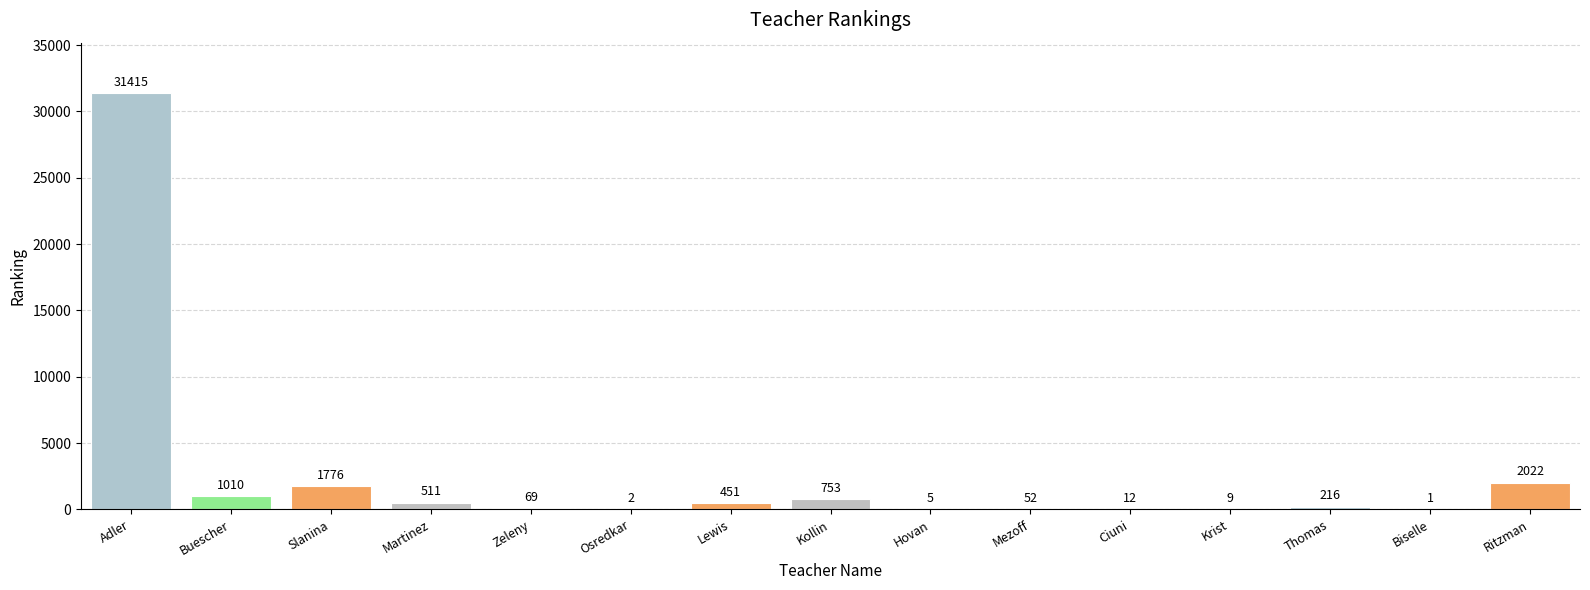

Reading left to right, transcribe all the data shown in this chart.

Adler=31415	Buescher=1010	Slanina=1776	Martinez=511	Zeleny=69	Osredkar=2	Lewis=451	Kollin=753	Hovan=5	Mezoff=52	Ciuni=12	Krist=9	Thomas=216	Biselle=1	Ritzman=2022